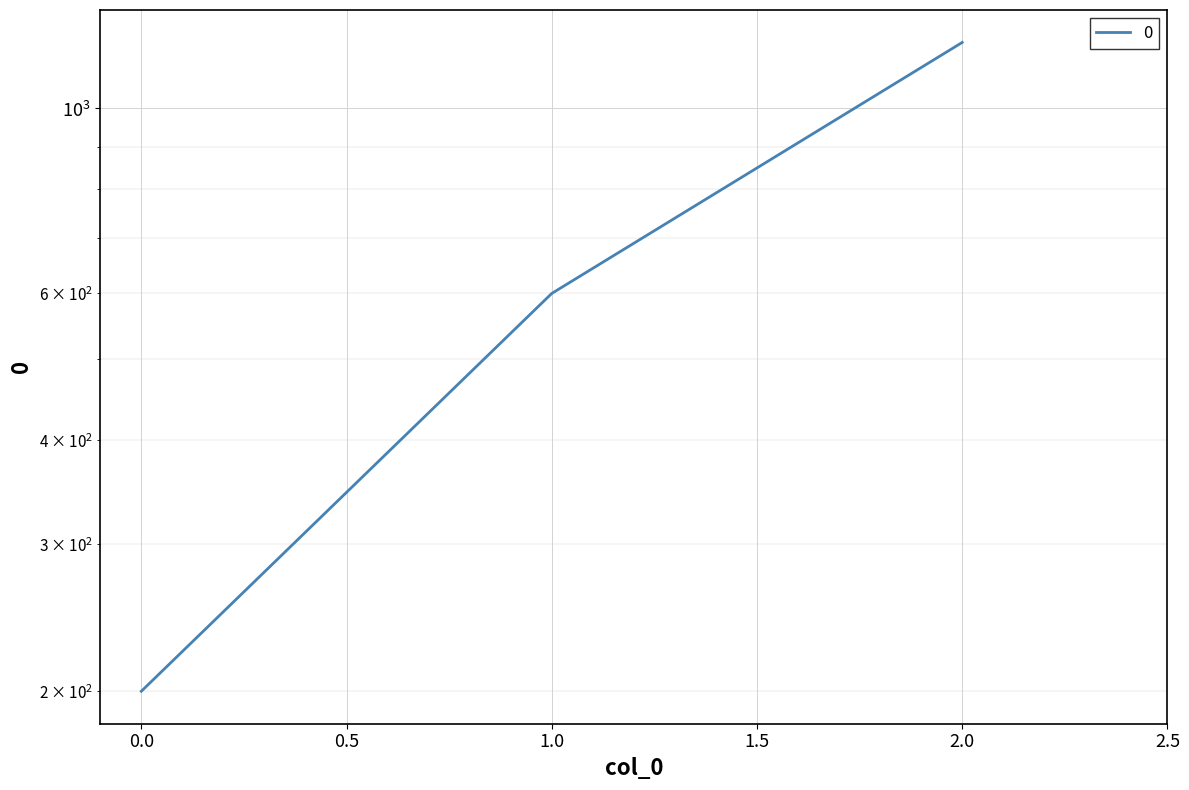

What is the change in value from 1 to 2?

+600